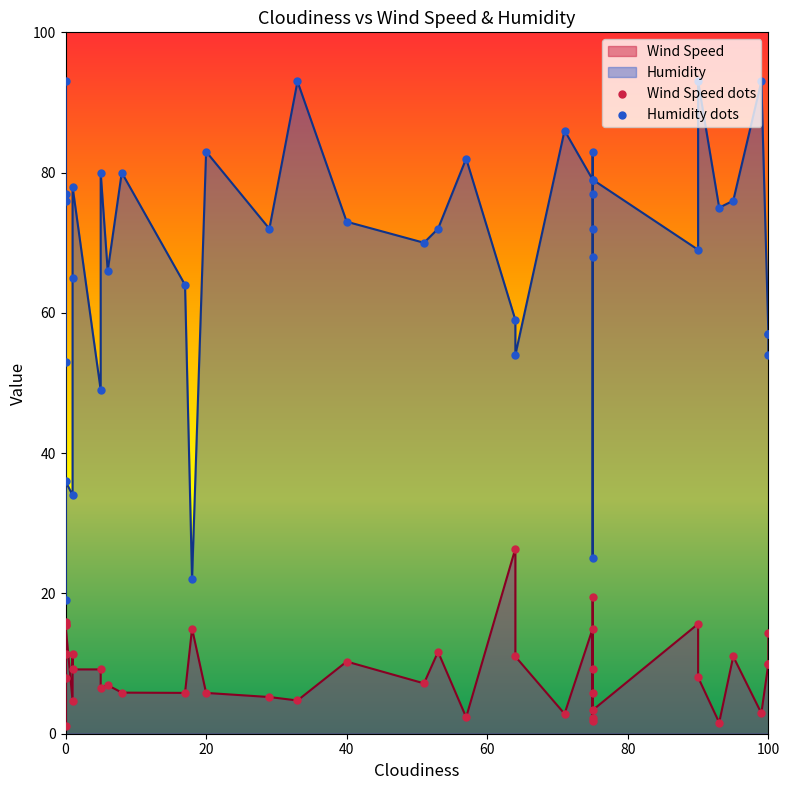

Which series contains the highest Y value?

Humidity dots